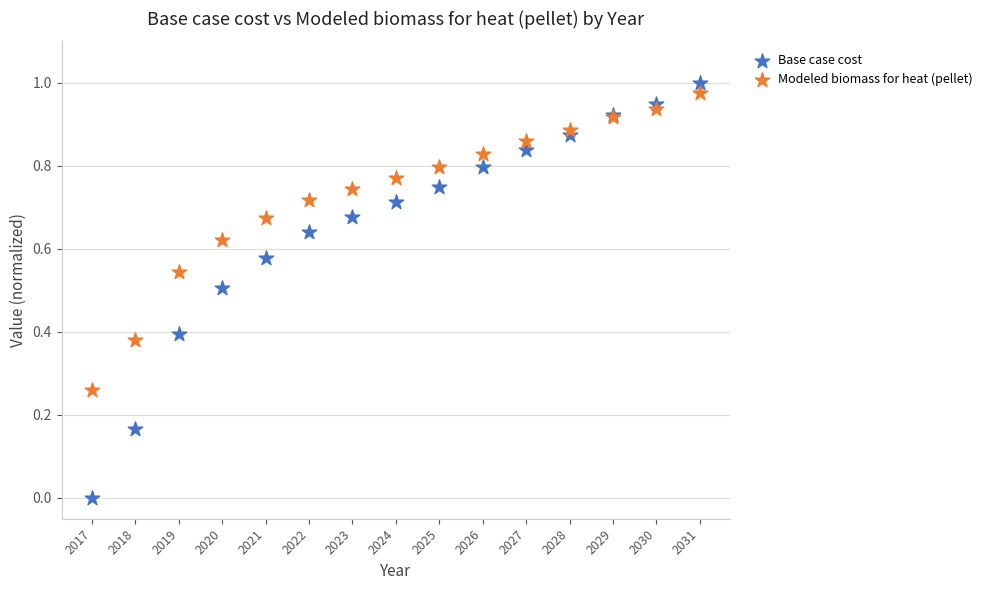

Which series has the widest spread of Y values?

Base case cost